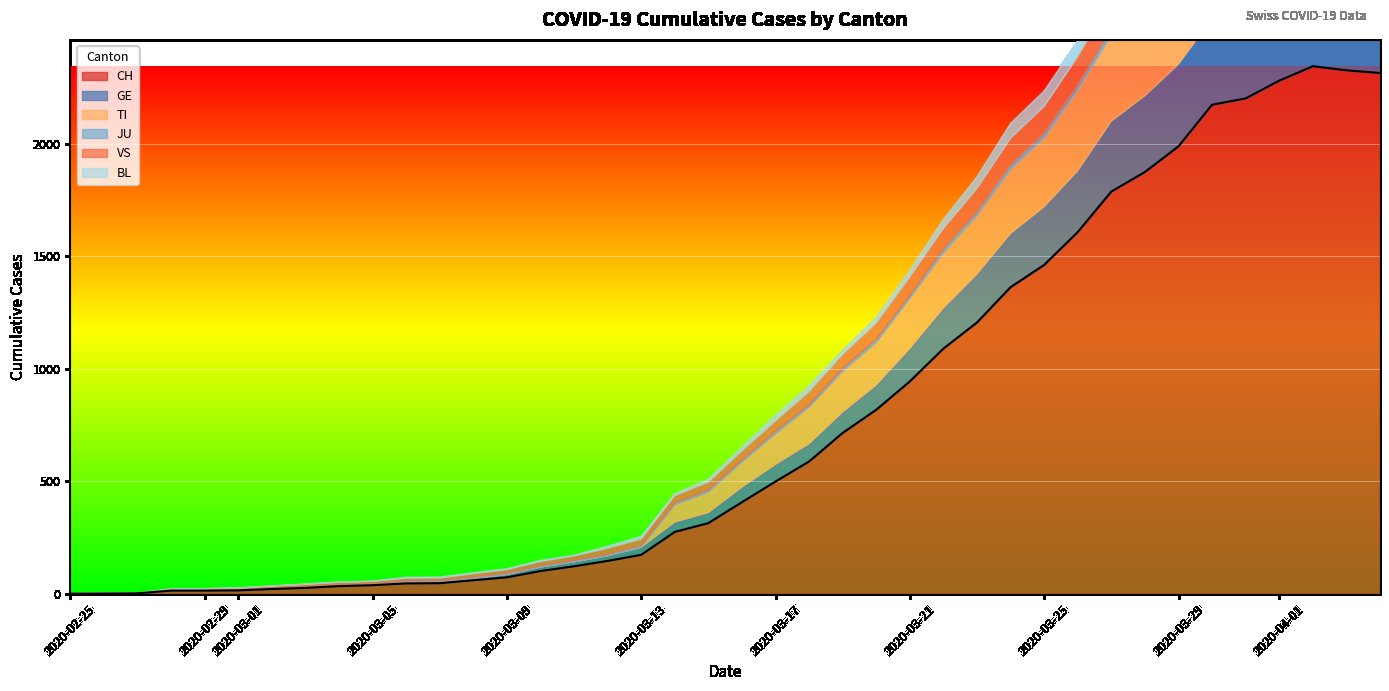

Read the VS value at 2020-03-11, to the nearest 5.

20